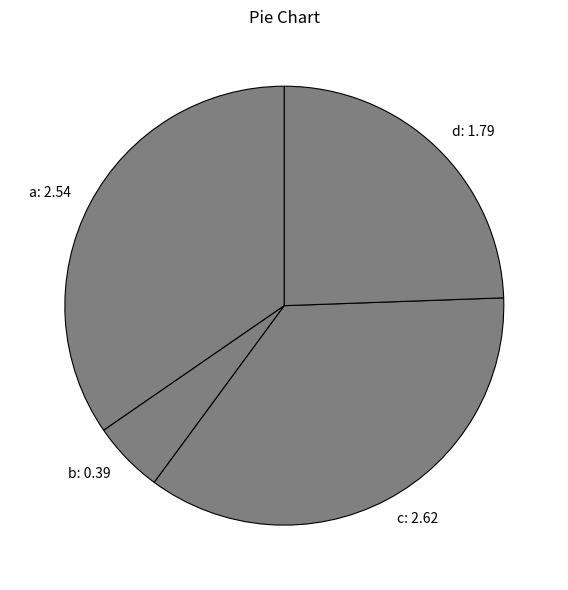

What is the largest slice in the pie chart?

c